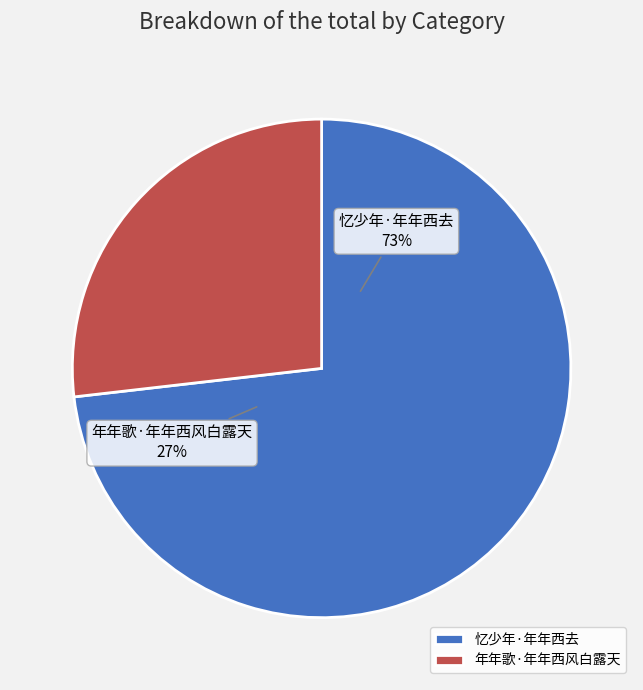

Which slice represents more than half of the pie?

忆少年·年年西去